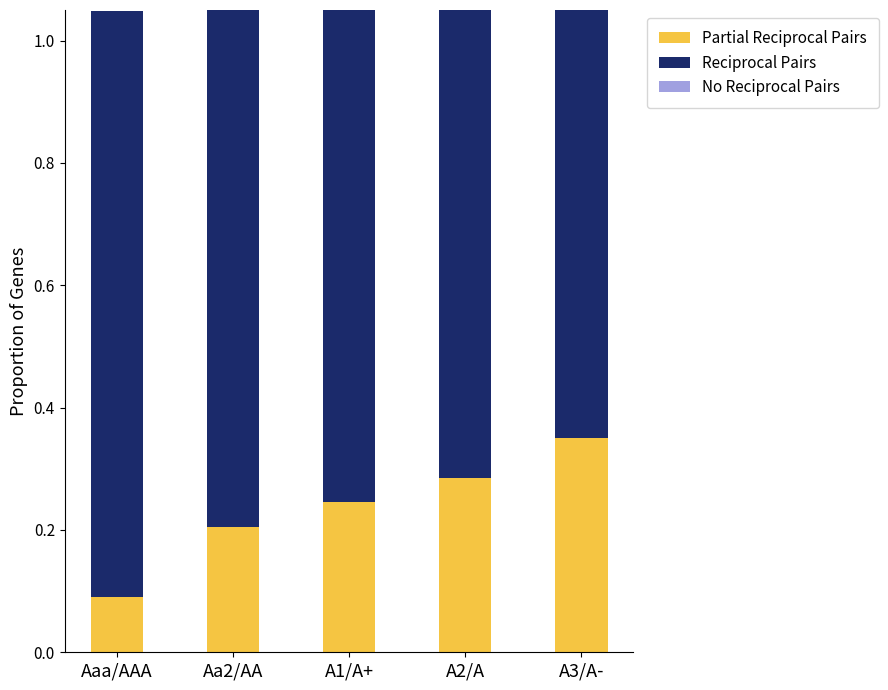

What is the label of the 3rd bar from the left?

A1/A+